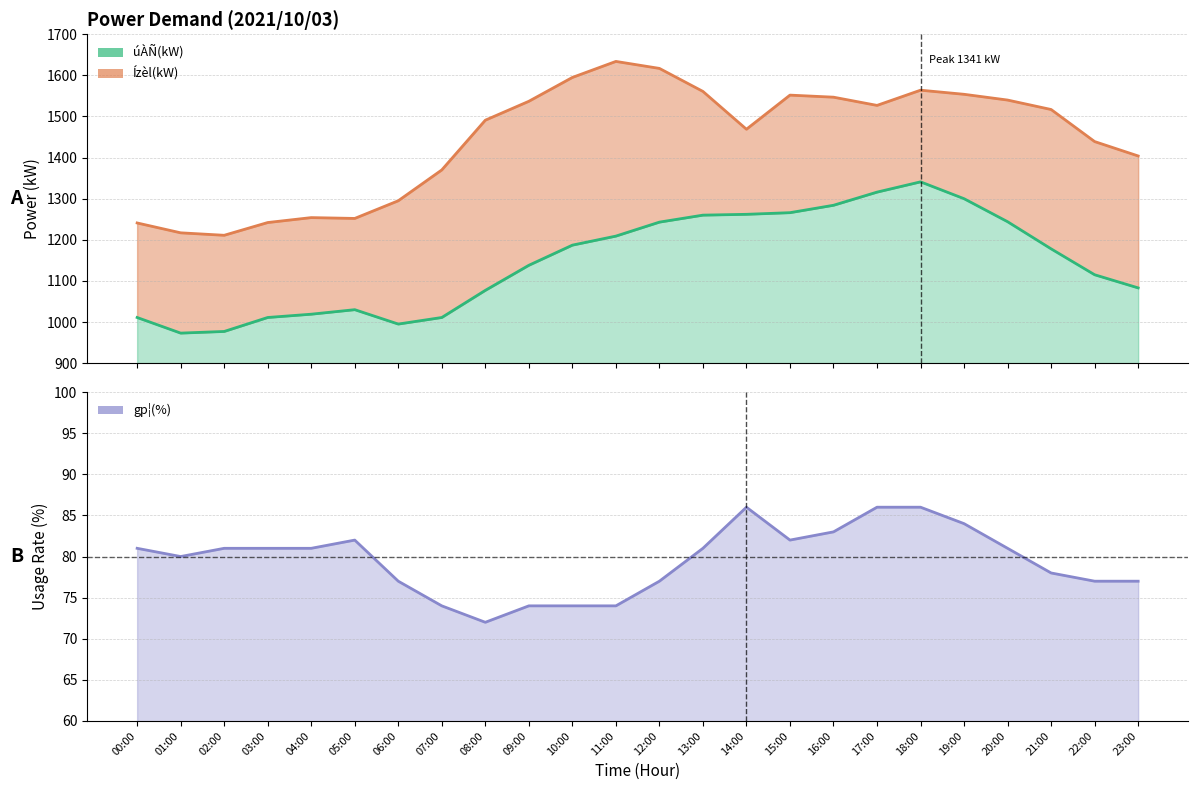

Reading left to right, what are all the values shown in this chart?

úÀÑ(kW): 1011	973	977	1011	1019	1030	995	1011	1077	1138	1187	1209	1243	1260	1262	1266	1284	1316	1341	1300	1244	1178	1115	1083
Ízèl(kW): 1241	1217	1211	1242	1254	1252	1295	1370	1491	1537	1595	1634	1617	1561	1469	1552	1547	1527	1564	1554	1540	1517	1439	1404
gp¦(%): 81	80	81	81	81	82	77	74	72	74	74	74	77	81	86	82	83	86	86	84	81	78	77	77